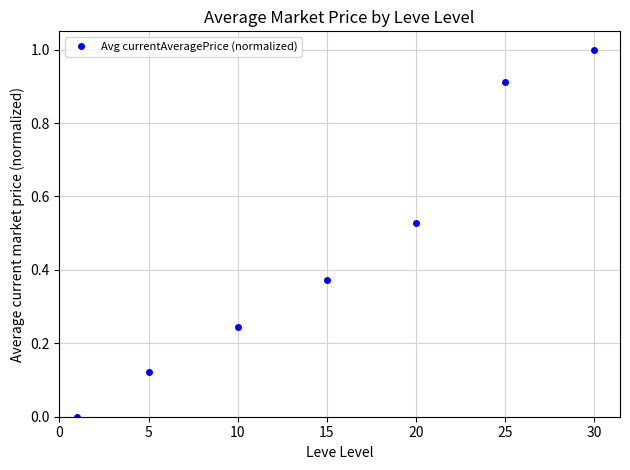

How many values are above zero?

6